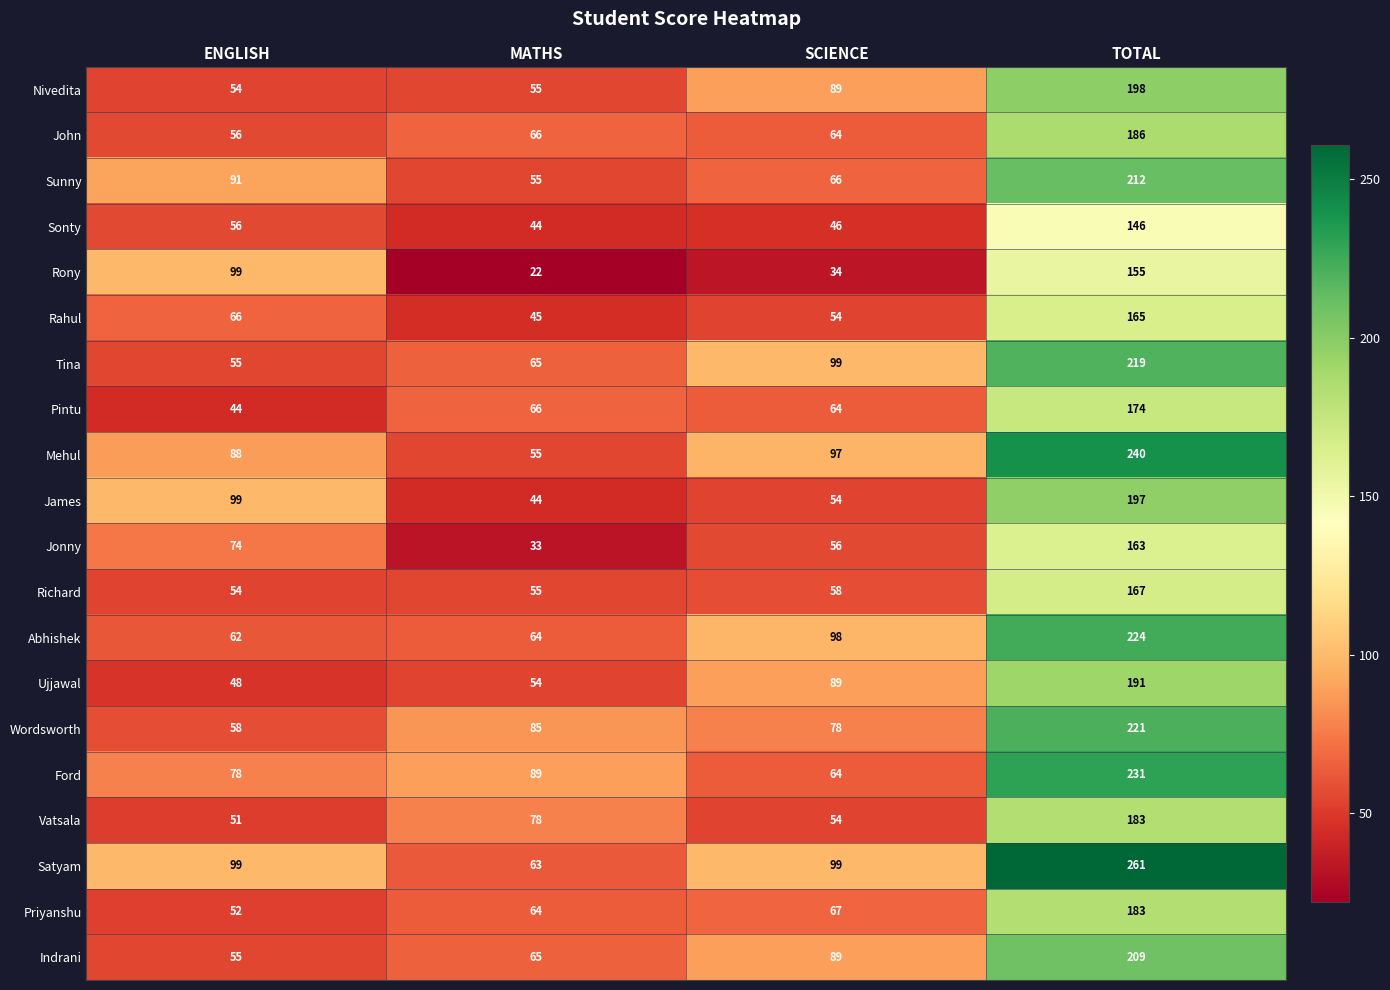

What is the minimum value shown in the chart?

22